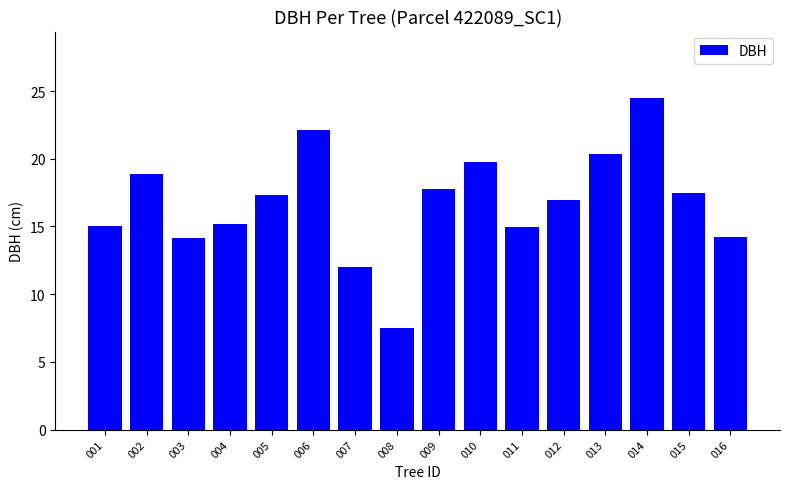

Is it true that the value at 003 is 20.6?

False